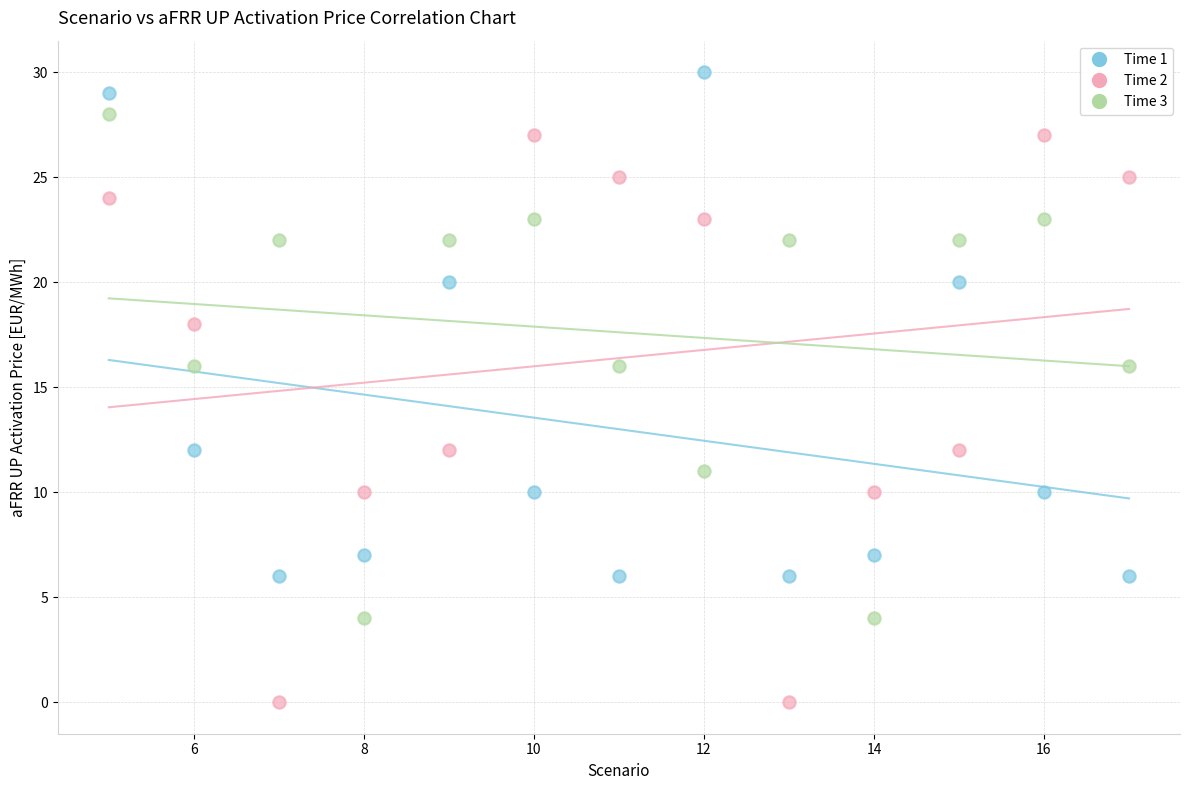

Across all data points, what is the range of X values (max minus min)?

12